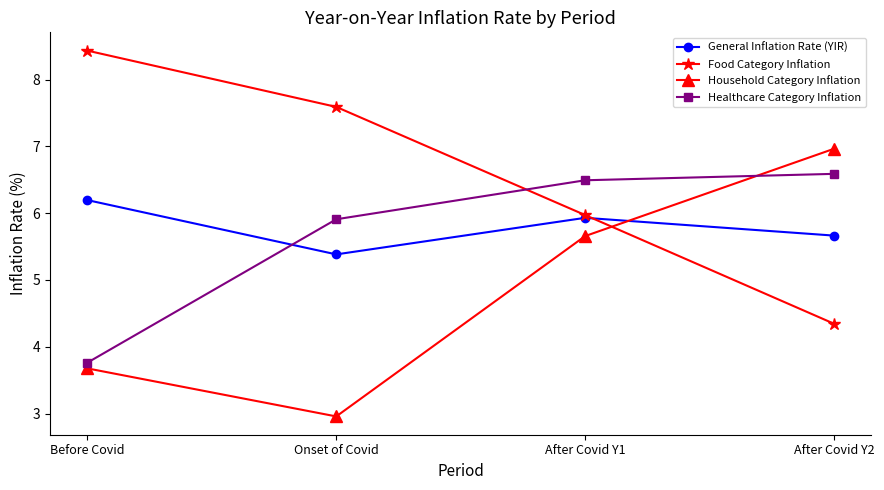

How many times do Food Category Inflation and General Inflation Rate (YIR) cross each other?

1